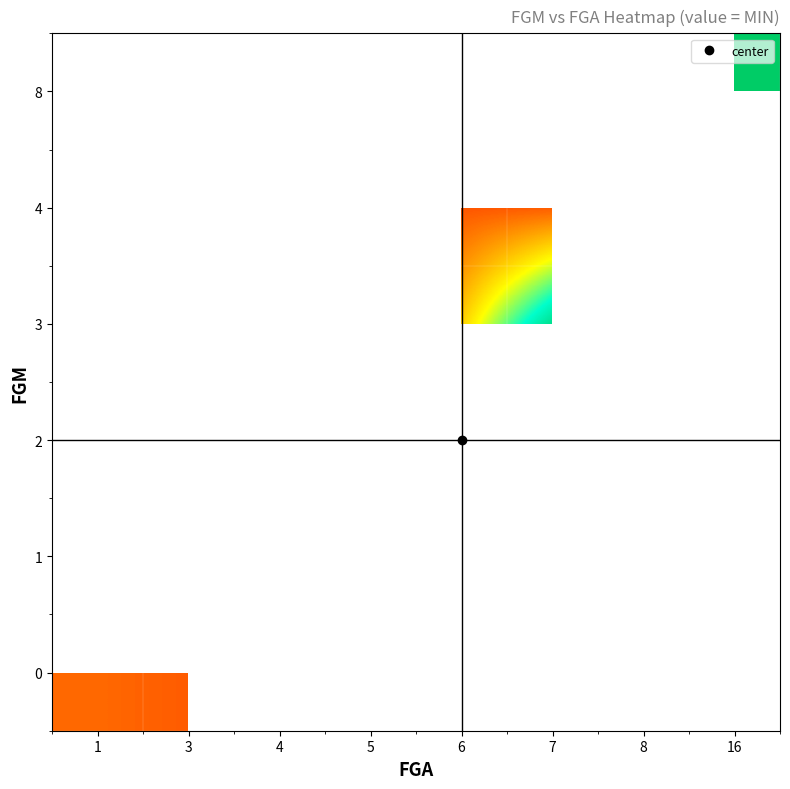

Count the number of data series in this chart.

6